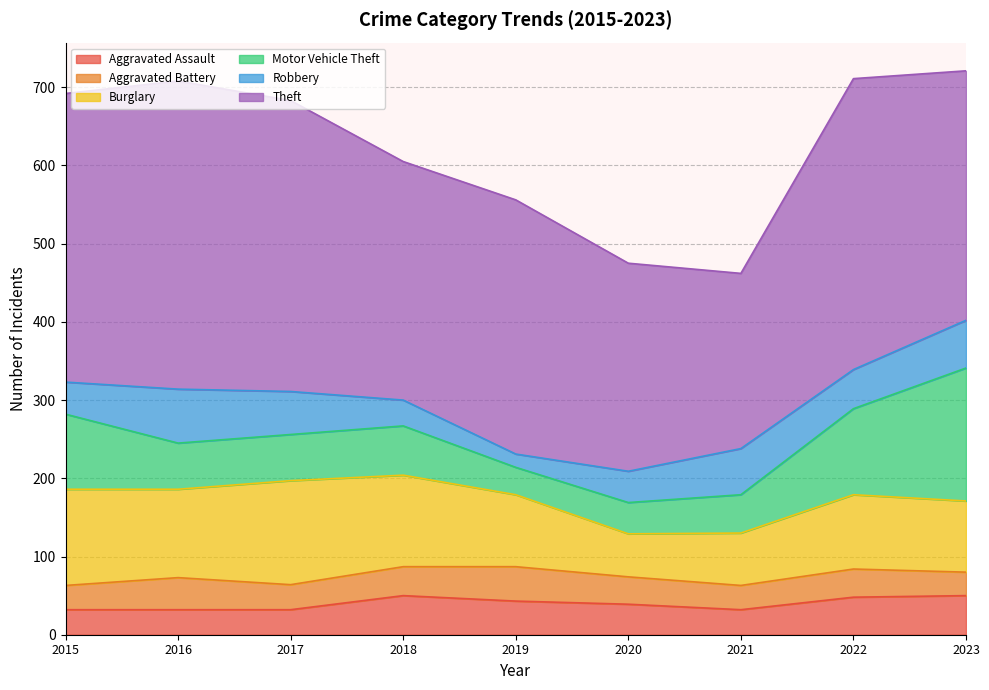

At 2018, list the series in order from largest to smallest.

Theft, Burglary, Motor Vehicle Theft, Aggravated Assault, Aggravated Battery, Robbery